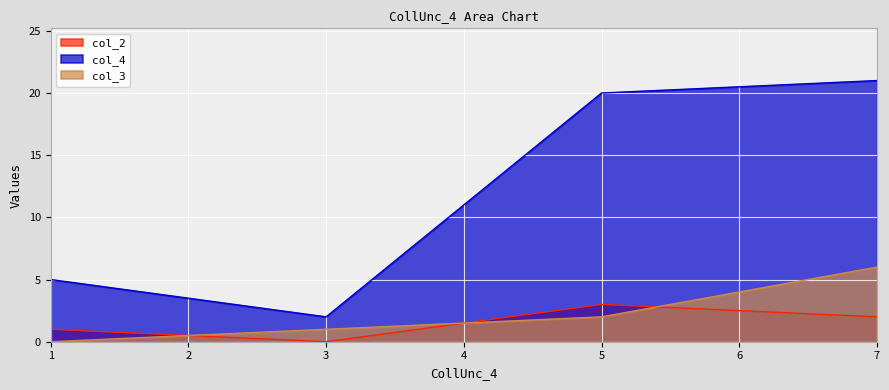

How many data points in col_2 are less than 2?

2